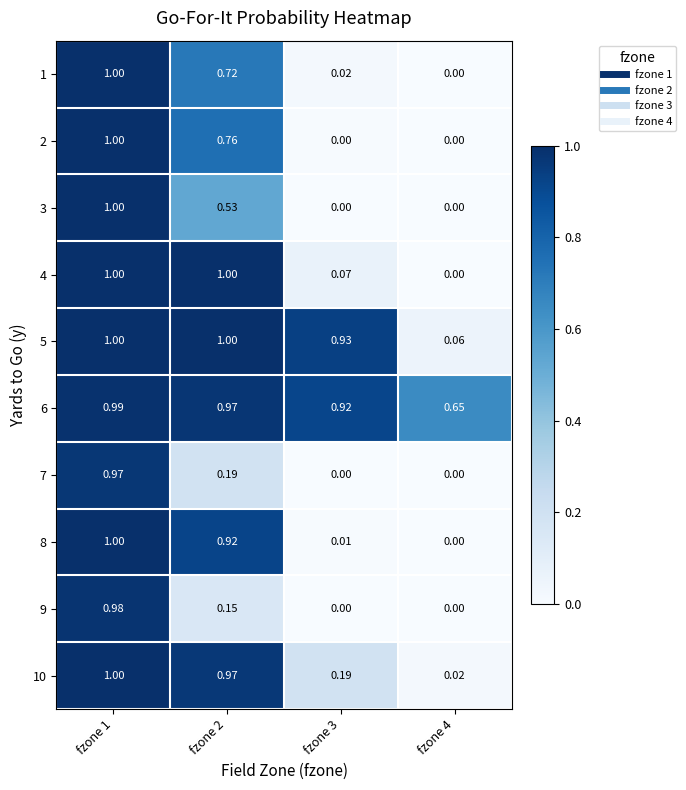

Is the value of 9 at fzone 1 greater than the value of 1 at fzone 1?

No